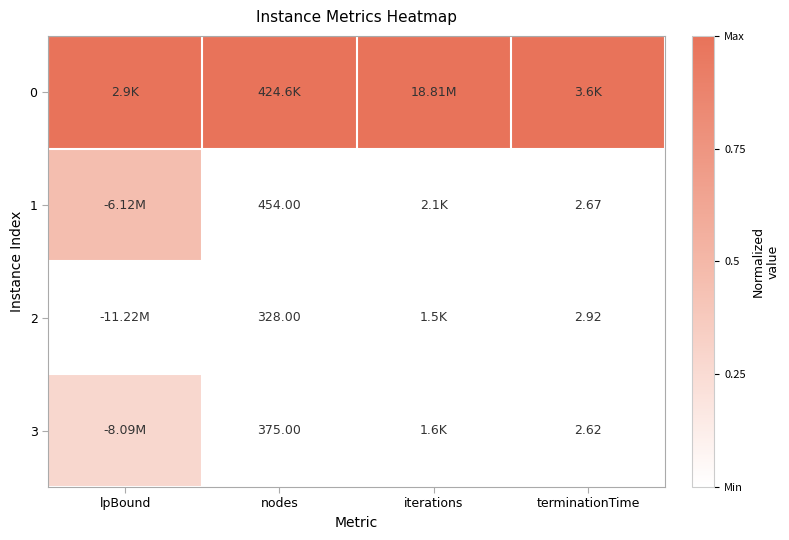

Where is 3 nearest to the value 0?

terminationTime